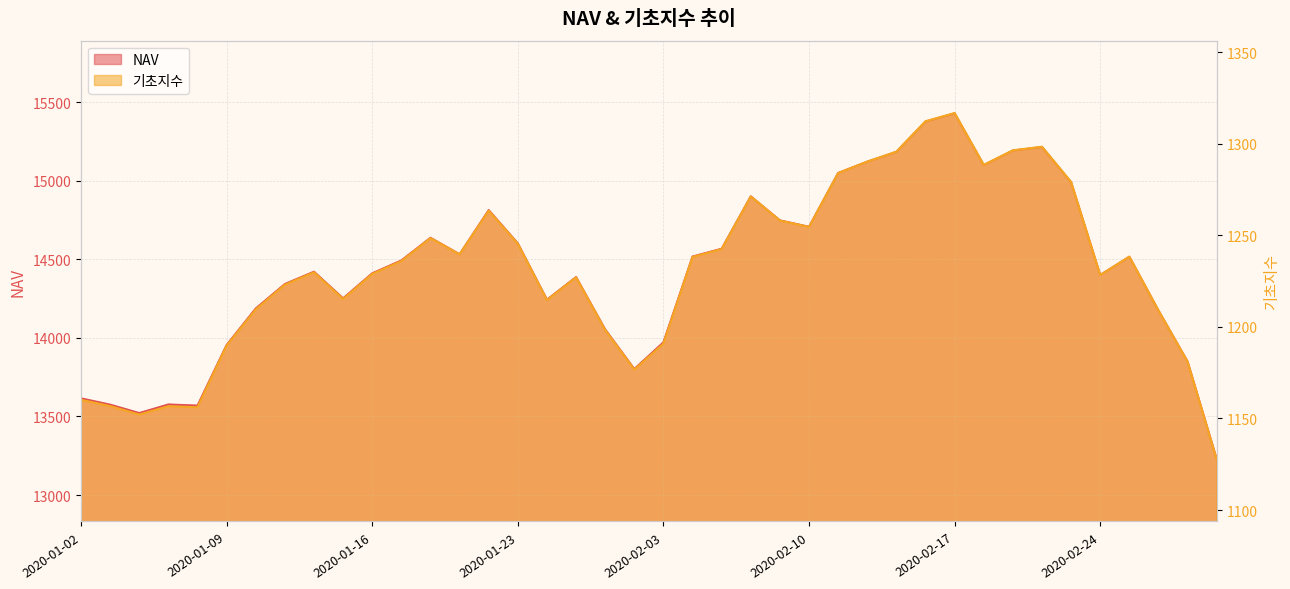

True or false: 기초지수 and NAV intersect in this chart.

False